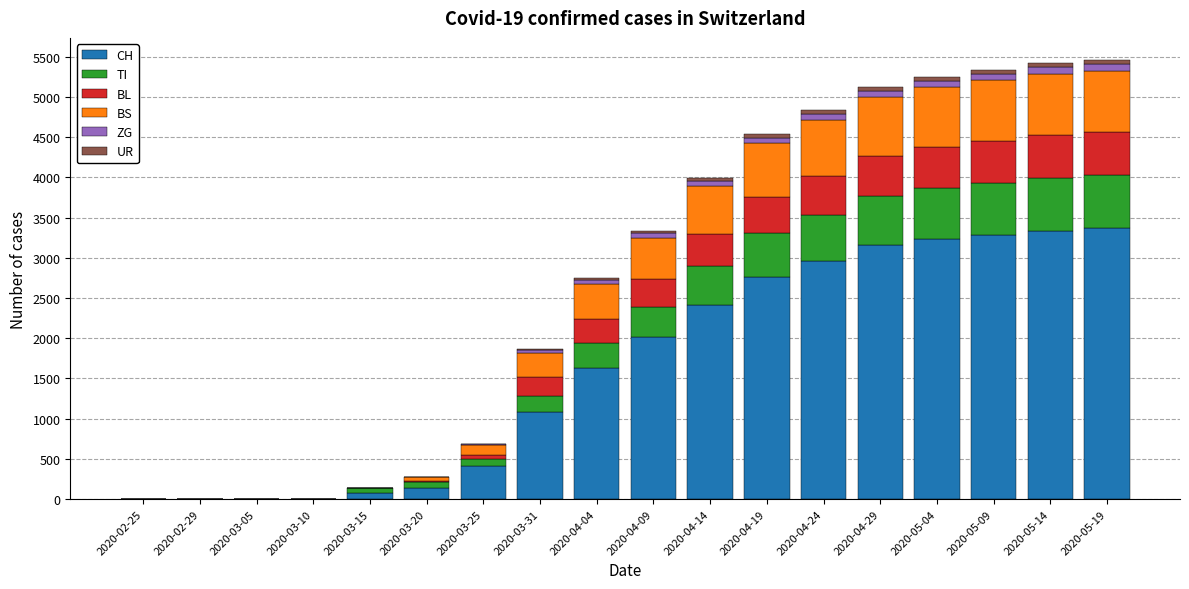

What is the maximum value for CH?

3367